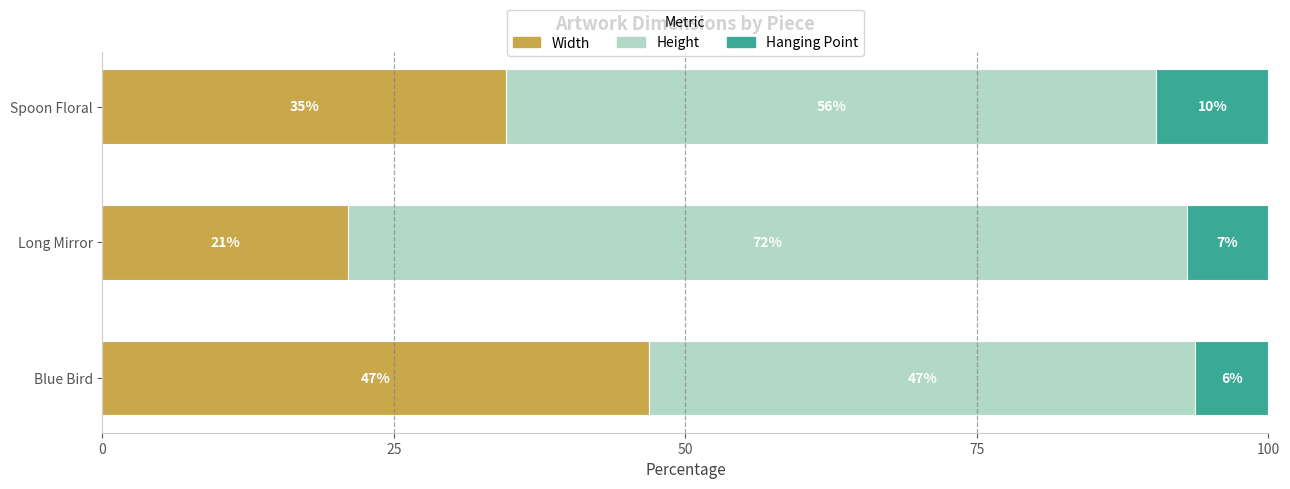

How many distinct data groups are displayed?

3